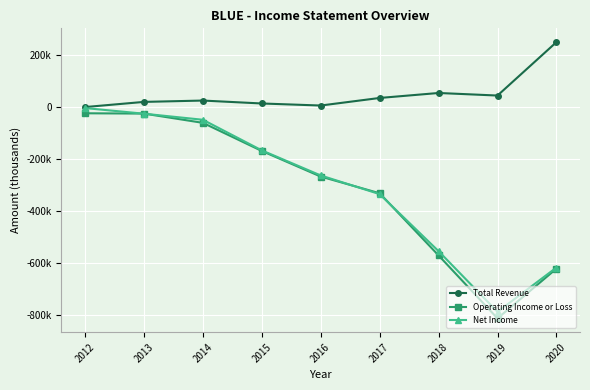

What is the greatest value displayed?

250700